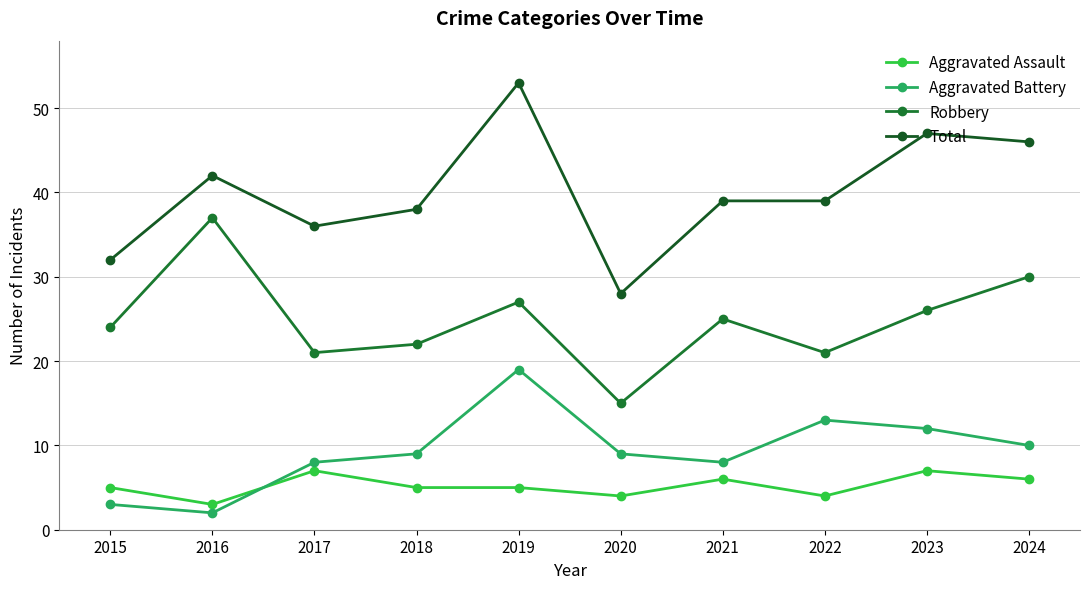

Is this an area chart (filled region under the line)?

No